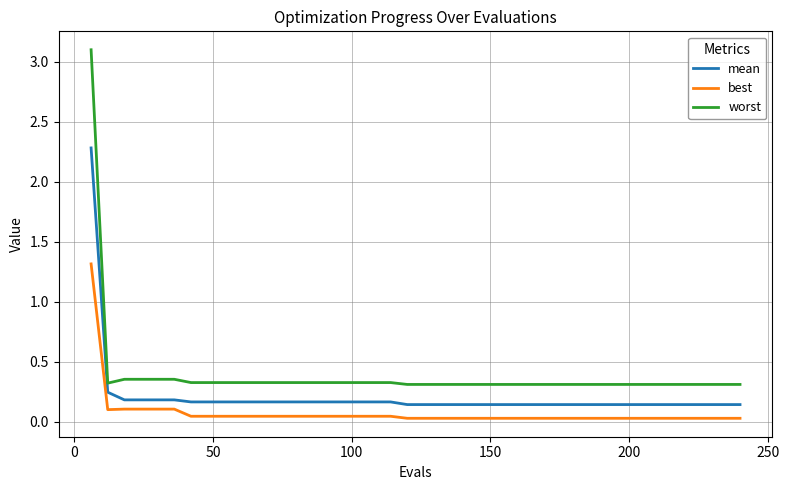

True or false: best and mean intersect in this chart.

False